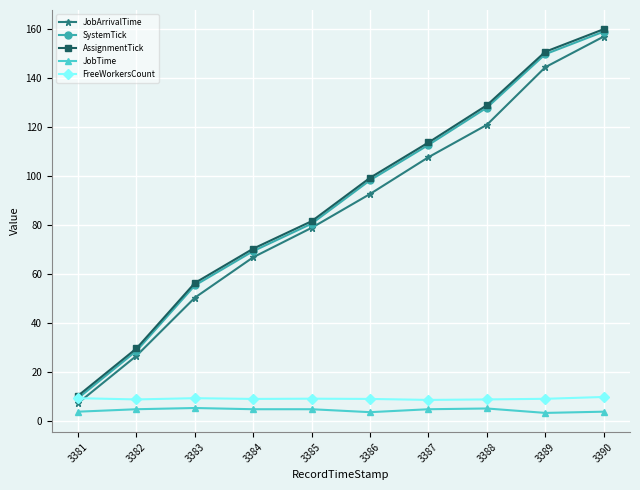

What is the spread (max minus min) of values at 3384?

65.5